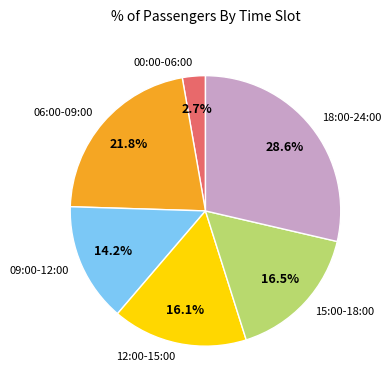

What is the smallest slice in the pie chart?

00:00-06:00